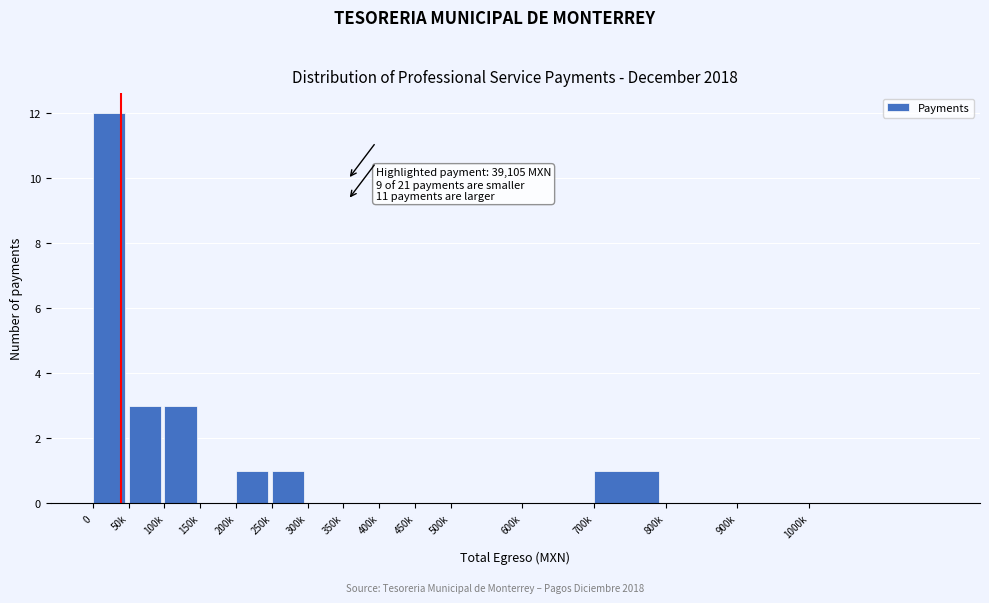

Reading left to right, what are all the values shown in this chart?

0=12	50k=3	100k=3	150k=0	200k=1	250k=1	300k=0	350k=0	400k=0	450k=0	500k=0	600k=0	700k=1	800k=0	900k=0	1000k=0